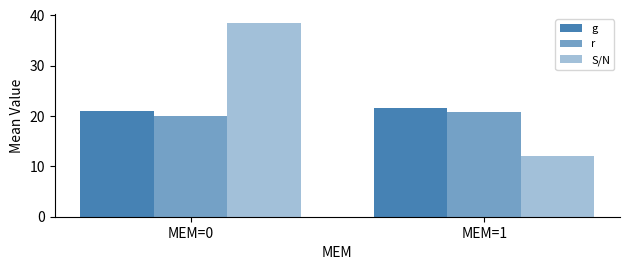

List the labels in order of S/N value, largest first.

MEM=0, MEM=1